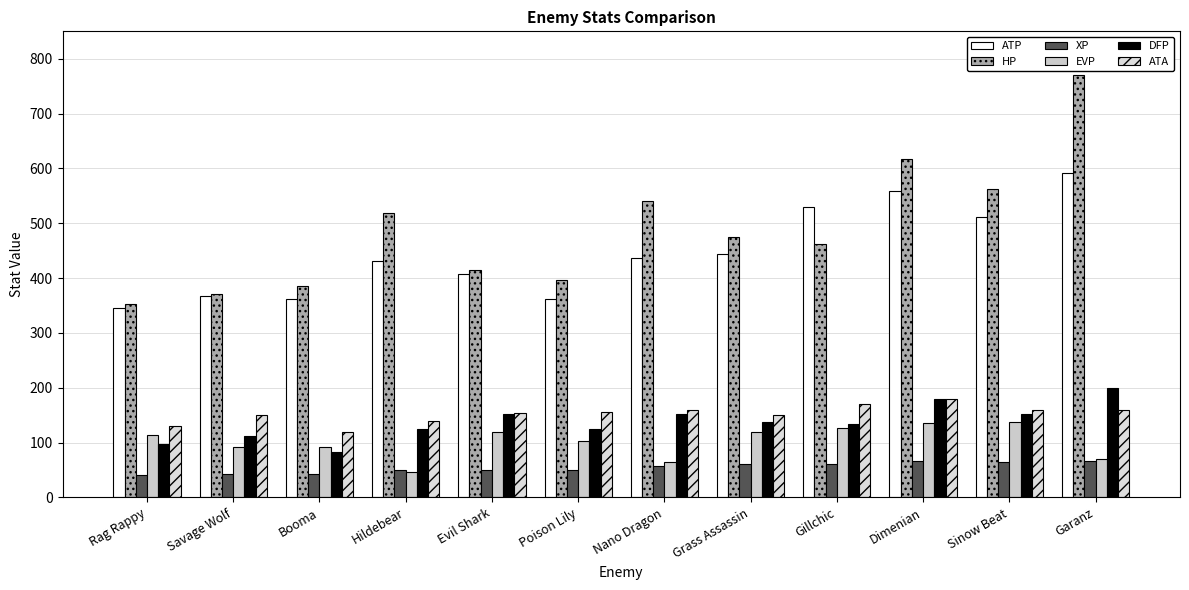

At Sinow Beat, list the series in order from smallest to largest.

XP, EVP, DFP, ATA, ATP, HP